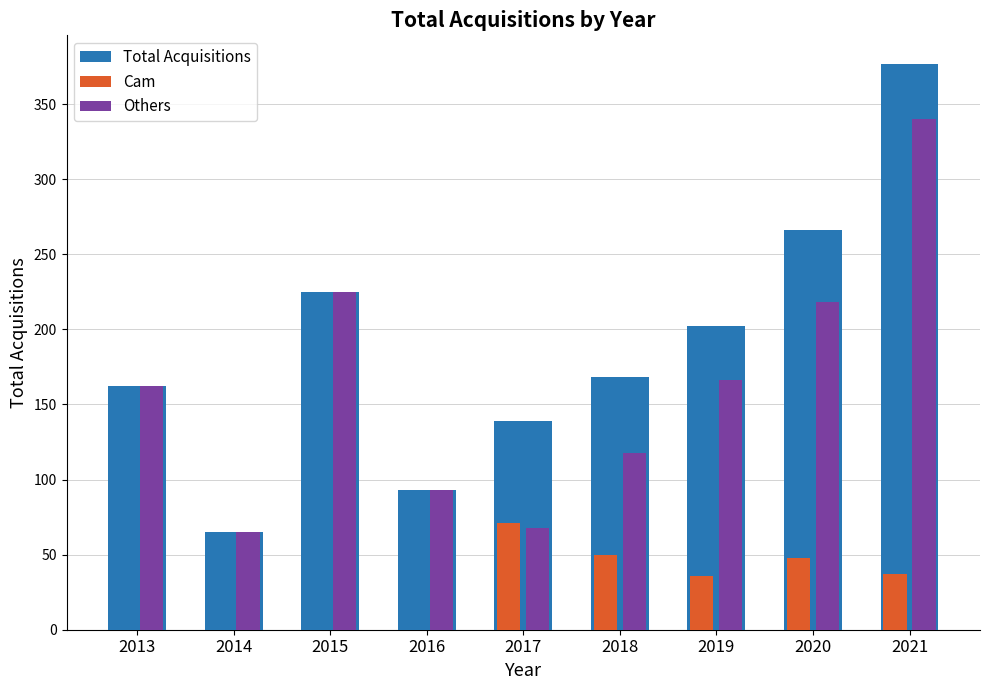

What is the sum of all Cam values?

242